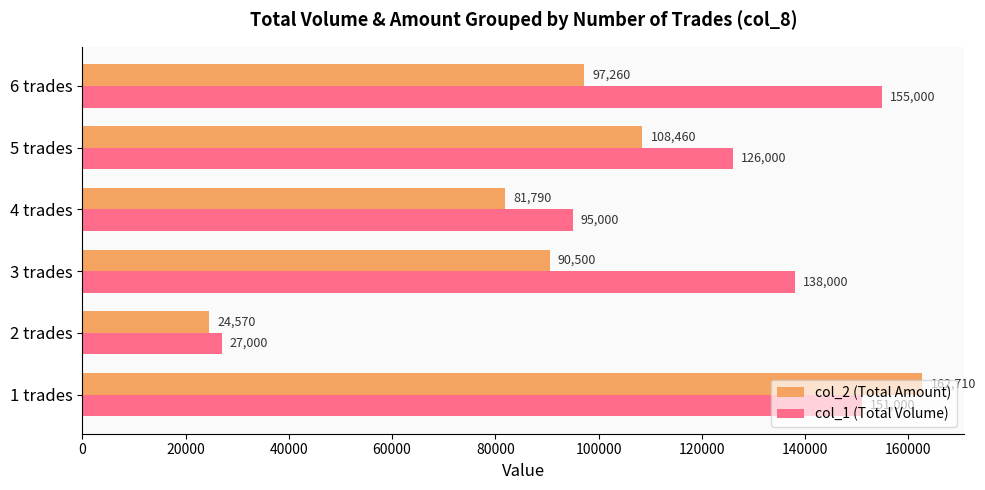

List the labels in order of col_1 (Total Volume) value, smallest first.

2 trades, 4 trades, 5 trades, 3 trades, 1 trades, 6 trades